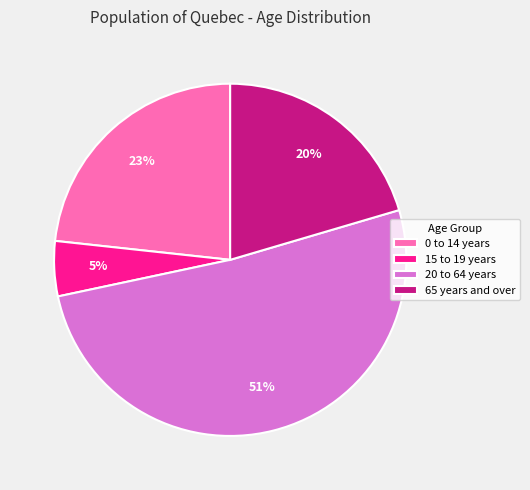

Is there a majority slice in this chart?

Yes